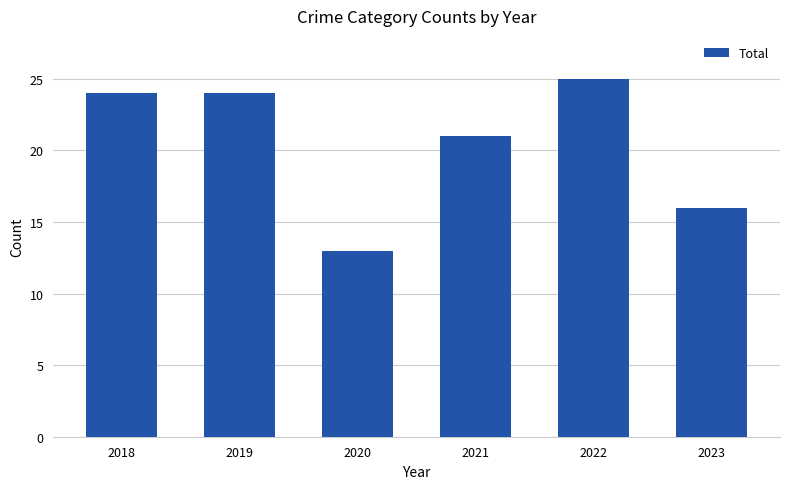

Are the bars horizontal?

No